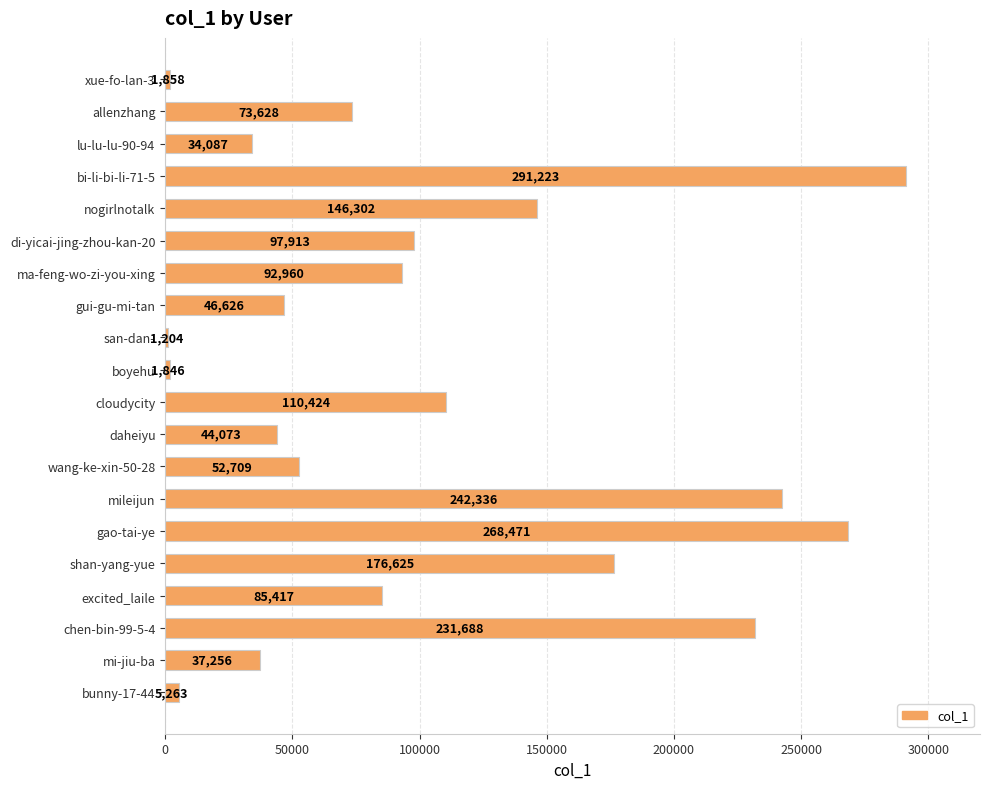

Is it true that the value at wang-ke-xin-50-28 is 52709?

True